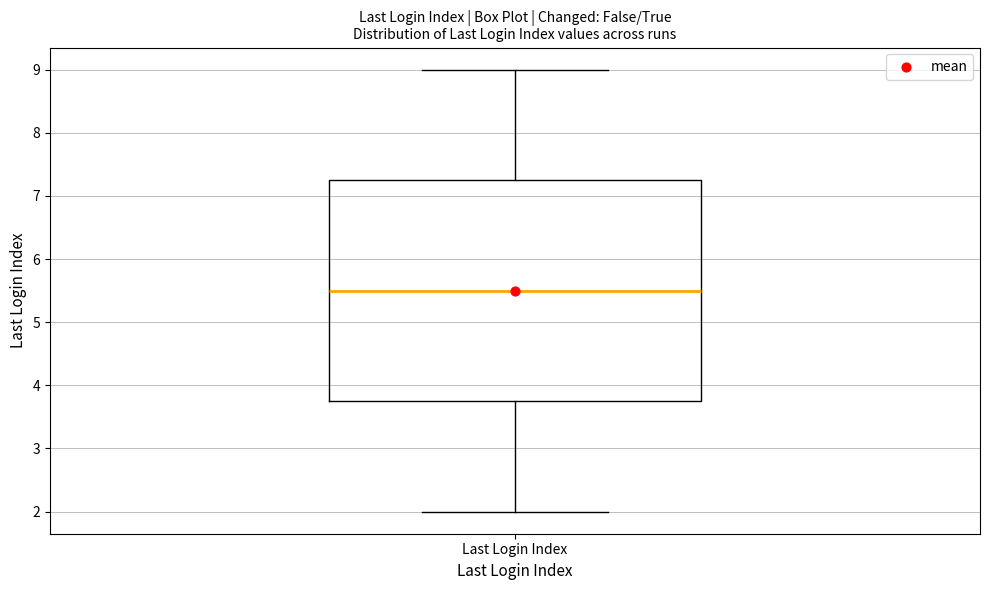

Where is the lower edge of the box for Last Login Index on the y-axis? The values are not printed on the chart, so give them approximately, as read against the axis.

3.8